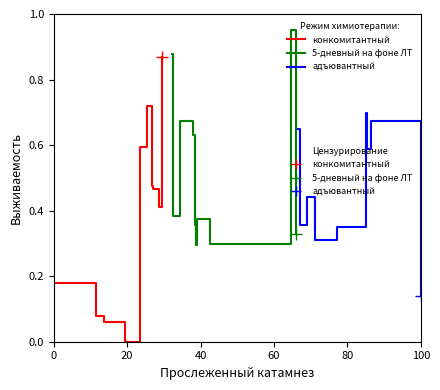

Count the number of categories in the chart.

10